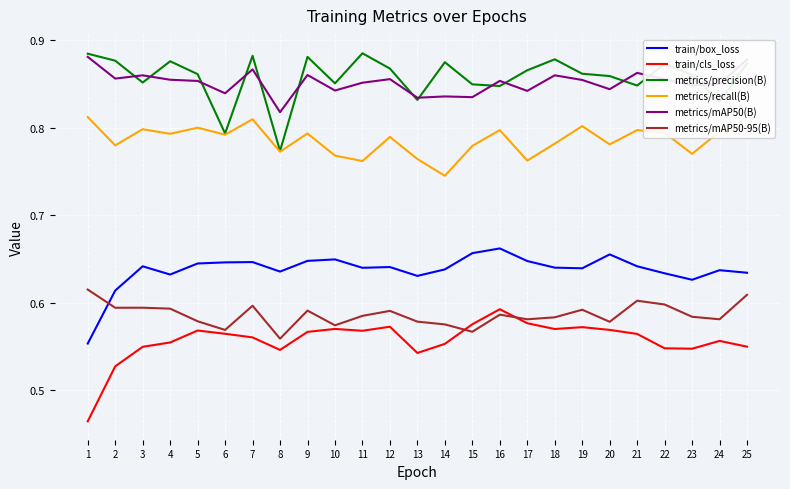

How many metrics/recall(B) values are between 0 and 1?

25